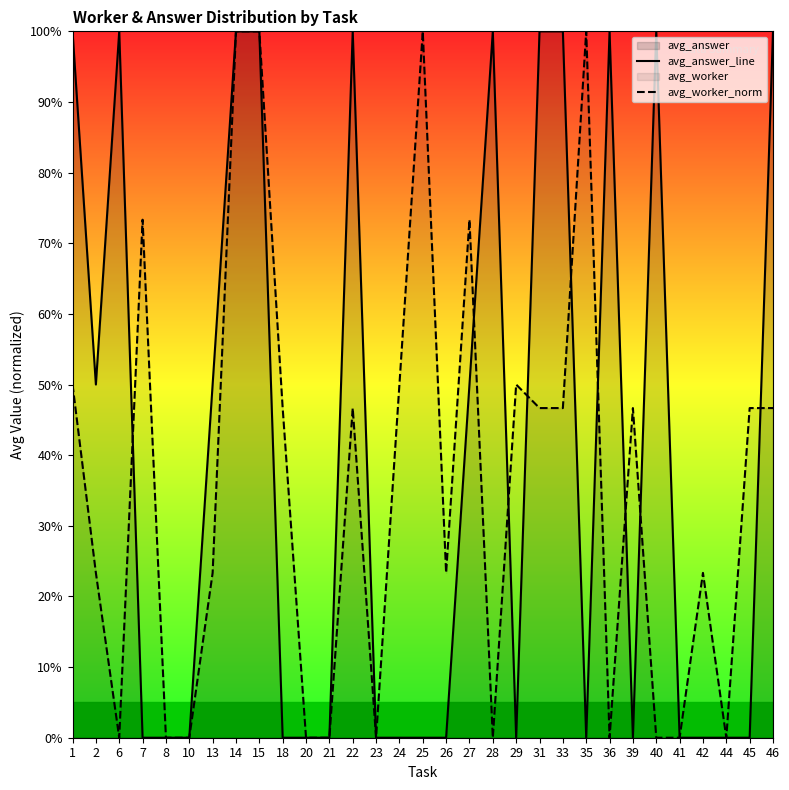

True or false: avg_worker_norm has a value of 1.0 at 35.

True